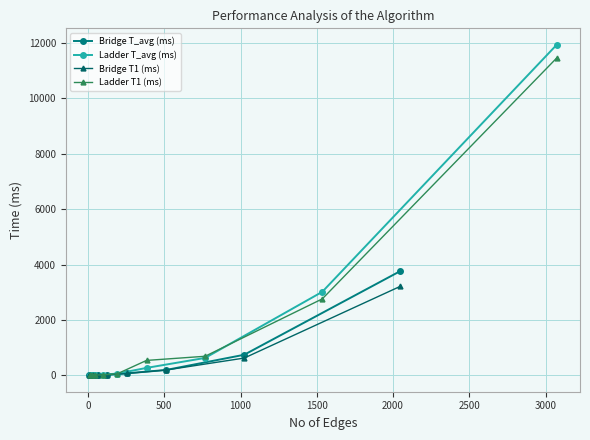

What are all the series names shown in the legend?

Bridge T_avg (ms), Ladder T_avg (ms), Bridge T1 (ms), Ladder T1 (ms)